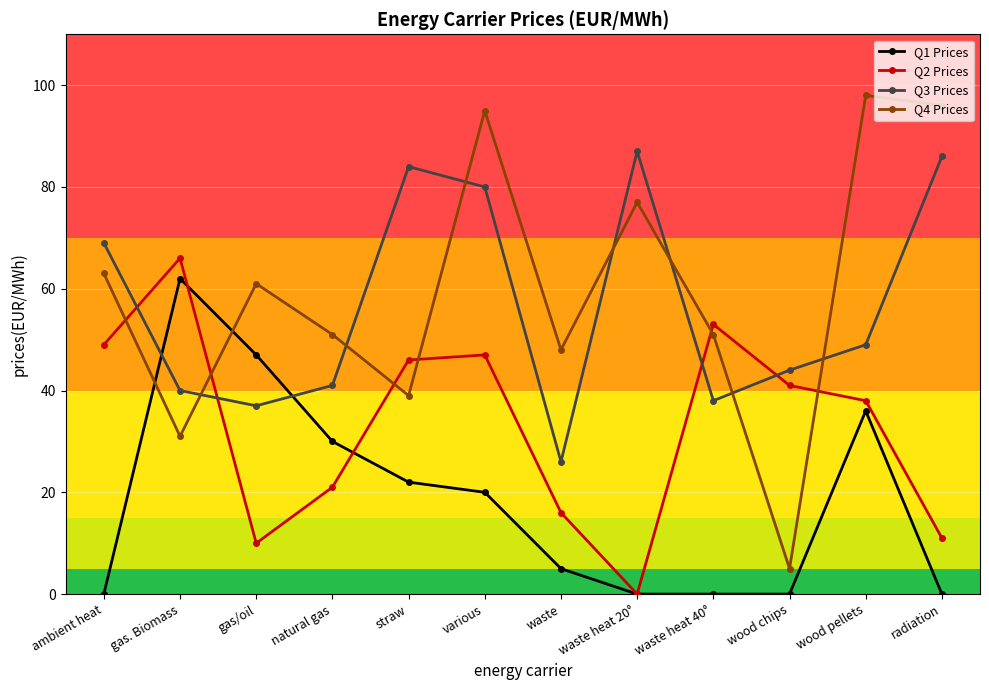

At which category is the sum across all series the highest?

various